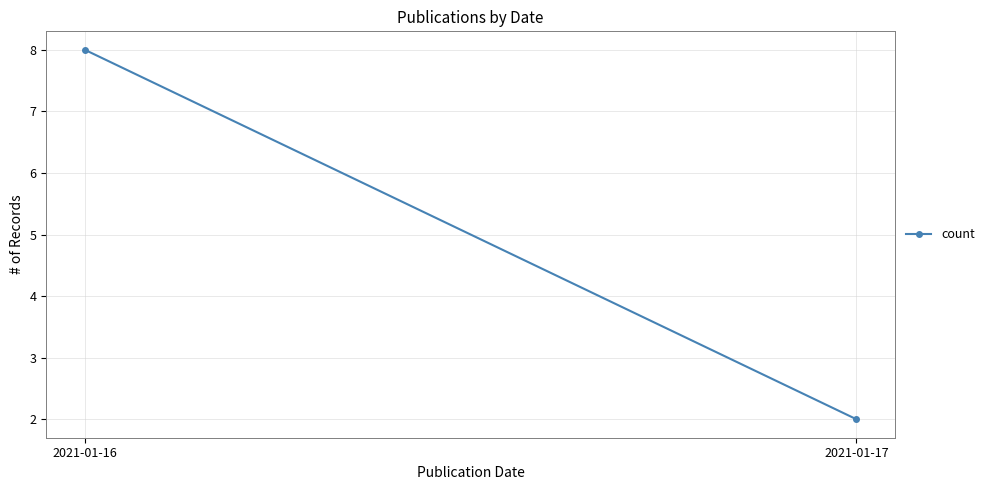

List the labels in order of value, smallest first.

2021-01-17, 2021-01-16